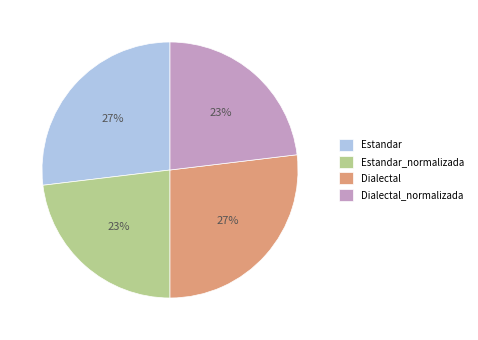

True or false: Estandar_normalizada accounts for 13% of the total.

False